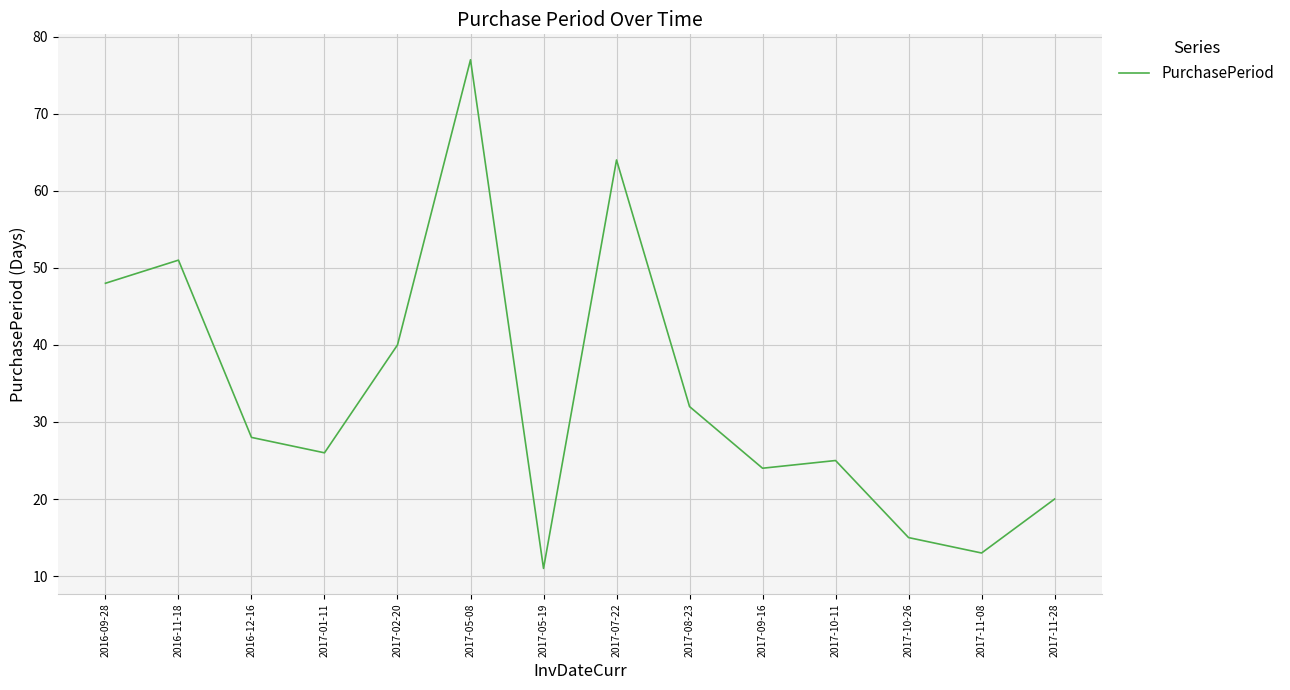

List the labels in order of value, smallest first.

2017-05-19, 2017-11-08, 2017-10-26, 2017-11-28, 2017-09-16, 2017-10-11, 2017-01-11, 2016-12-16, 2017-08-23, 2017-02-20, 2016-09-28, 2016-11-18, 2017-07-22, 2017-05-08